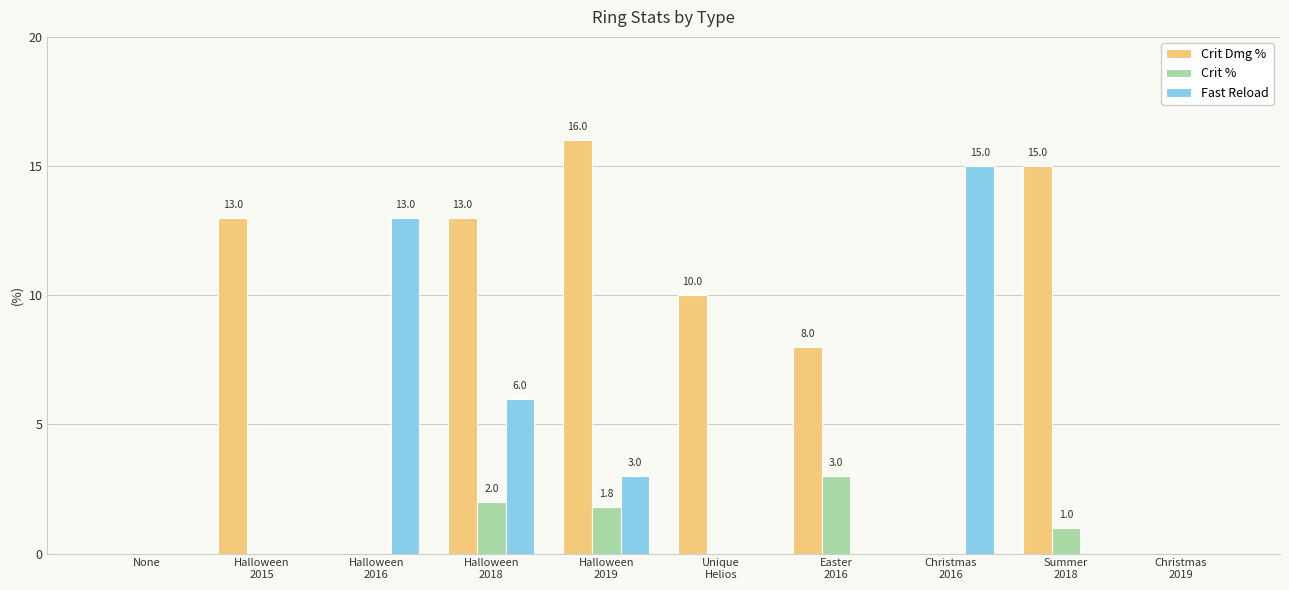

Which series changed the most between None and Halloween
2015?

Crit Dmg %